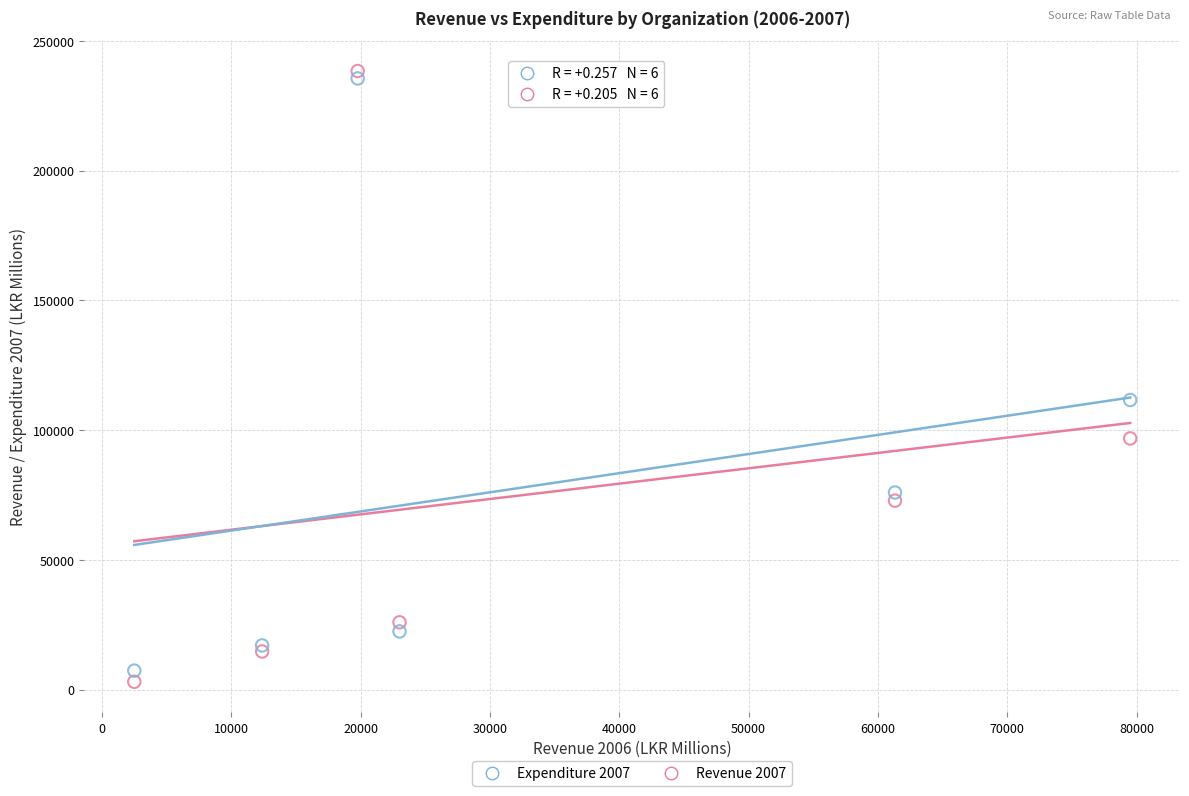

What are all the series names shown in the legend?

Expenditure 2007, Revenue 2007